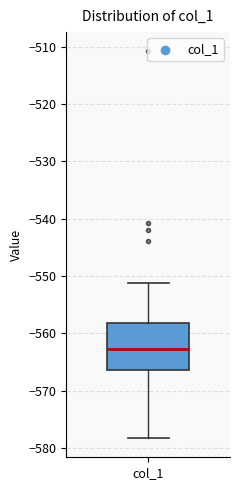

Transcribe this box plot: give where the median line is, the range the box spans, and where the two whiskers end, as read against the y-axis. The values are not printed on the chart, so give them approximately, as read against the axis.

median -563, box -566 to -558, whiskers -578 to -551